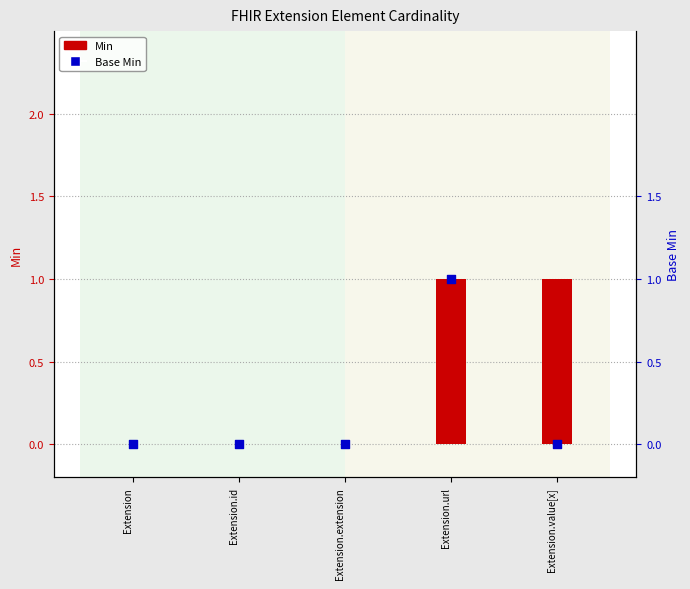

What are all the series names shown in the legend?

Min, Base Min